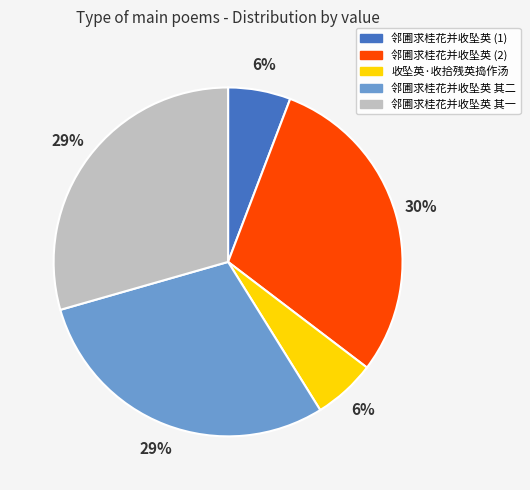

Does any single category account for the majority?

No